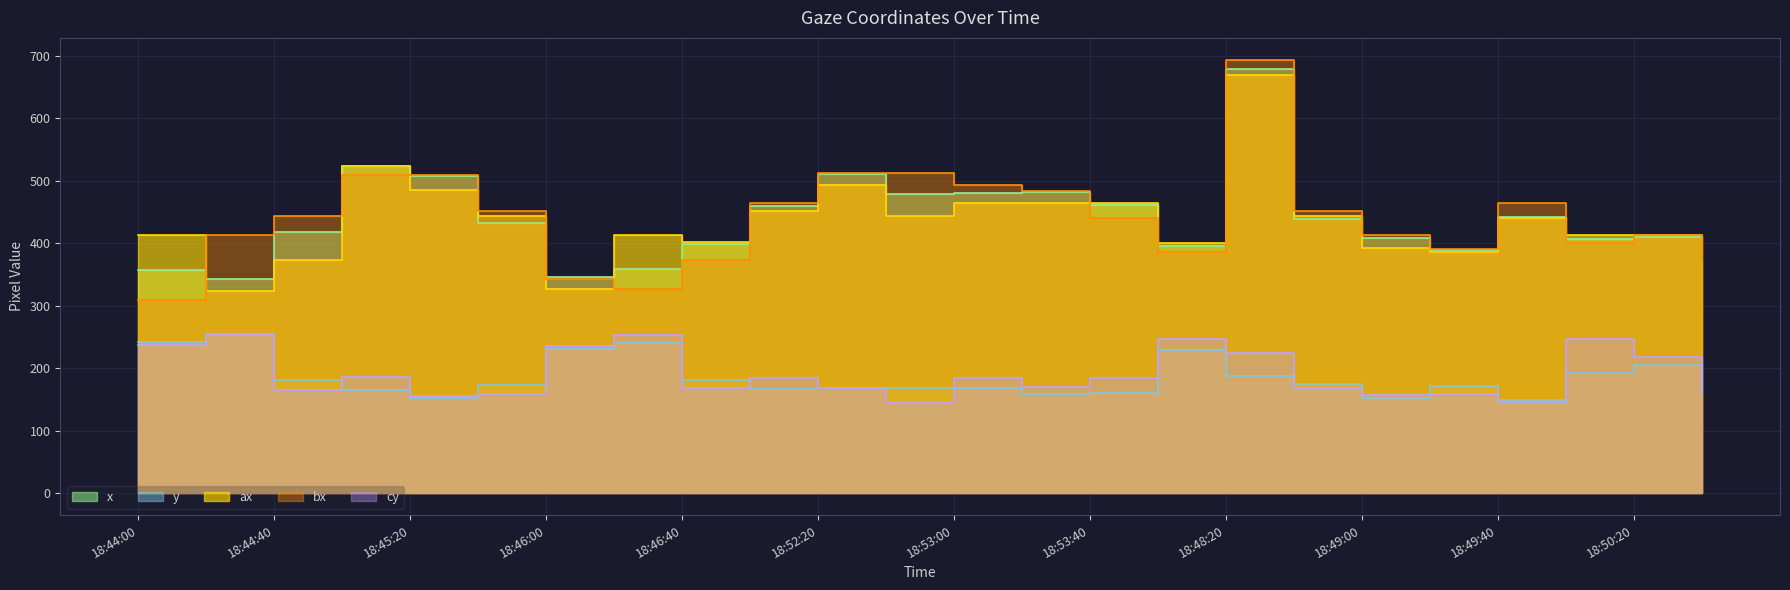

What is the average value of the bx series?

440.6